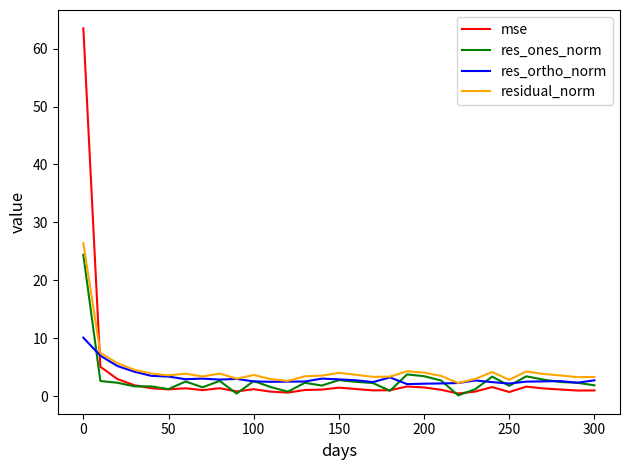

How many lines are shown in the chart?

4